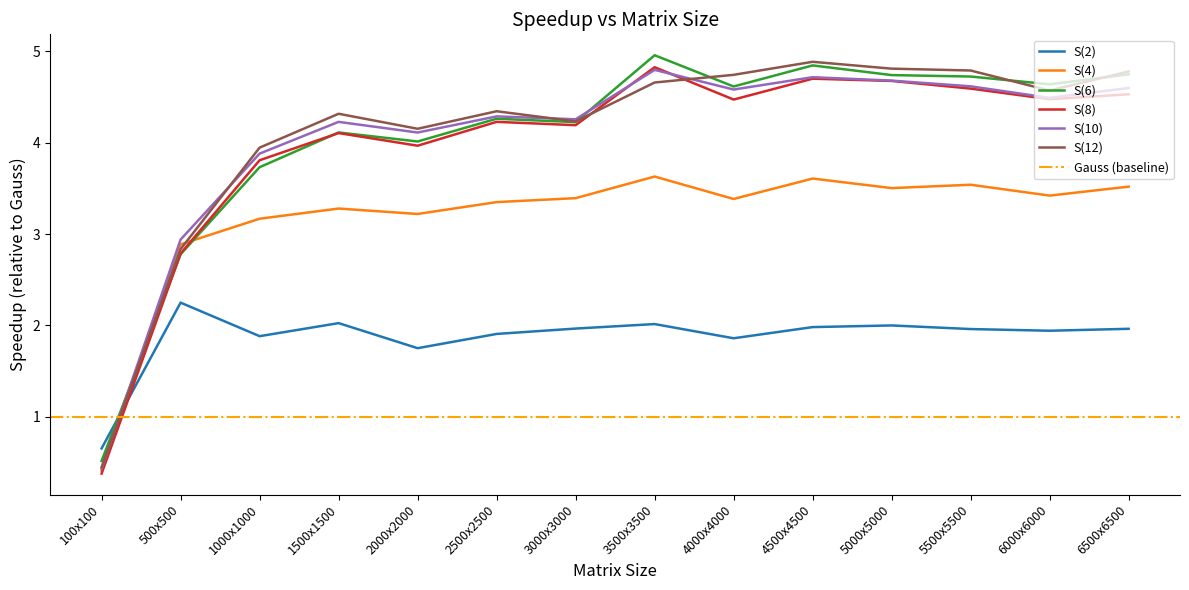

Rank the series by their maximum value, from lowest to highest.

S(2), S(4), S(10), S(8), S(12), S(6)